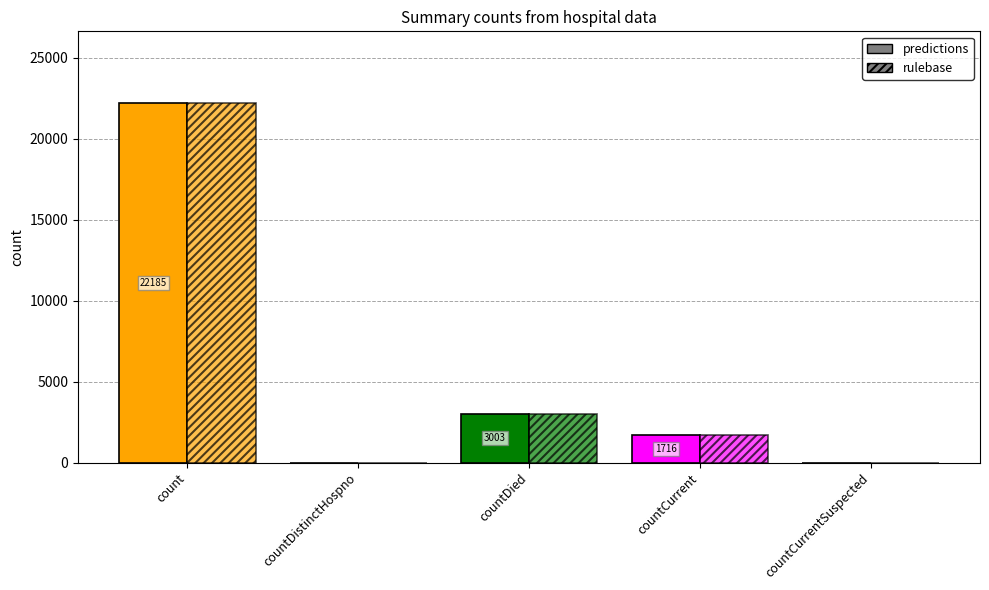

Which series changed the most between countDied and countCurrent?

predictions